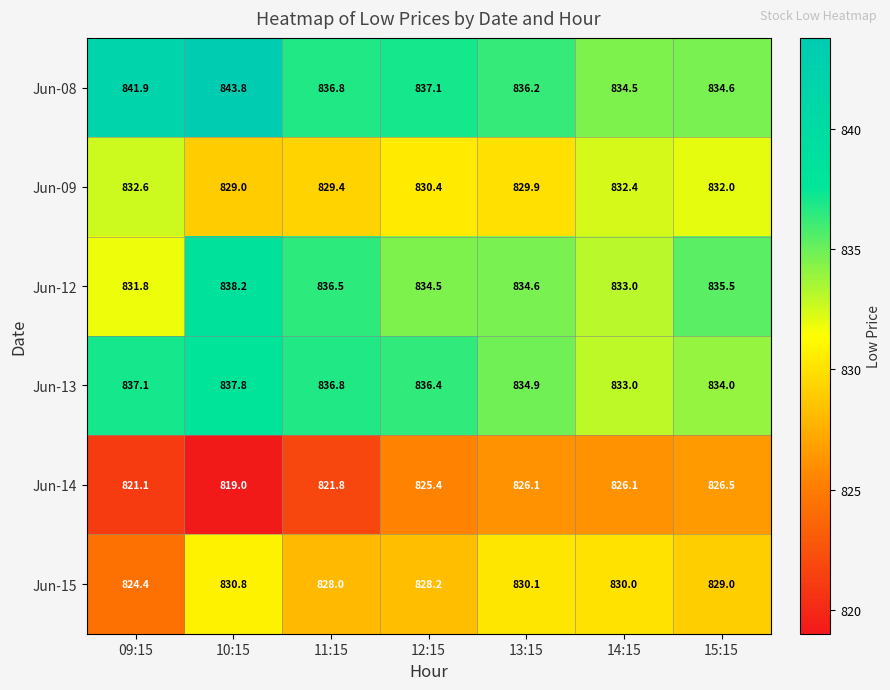

At how many categories does at least one series exceed 843?

1